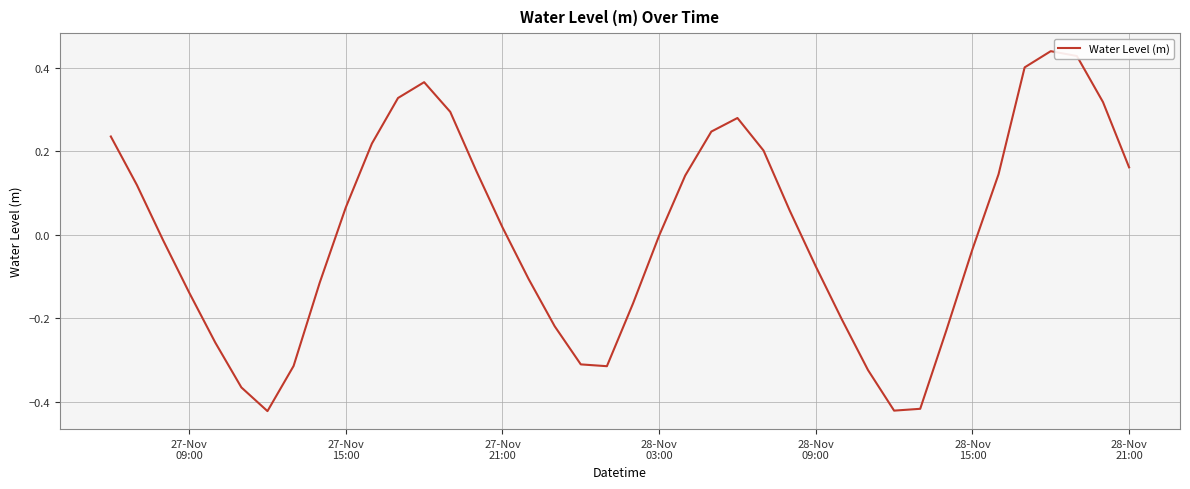

What is the difference between the maximum and minimum values?

0.9